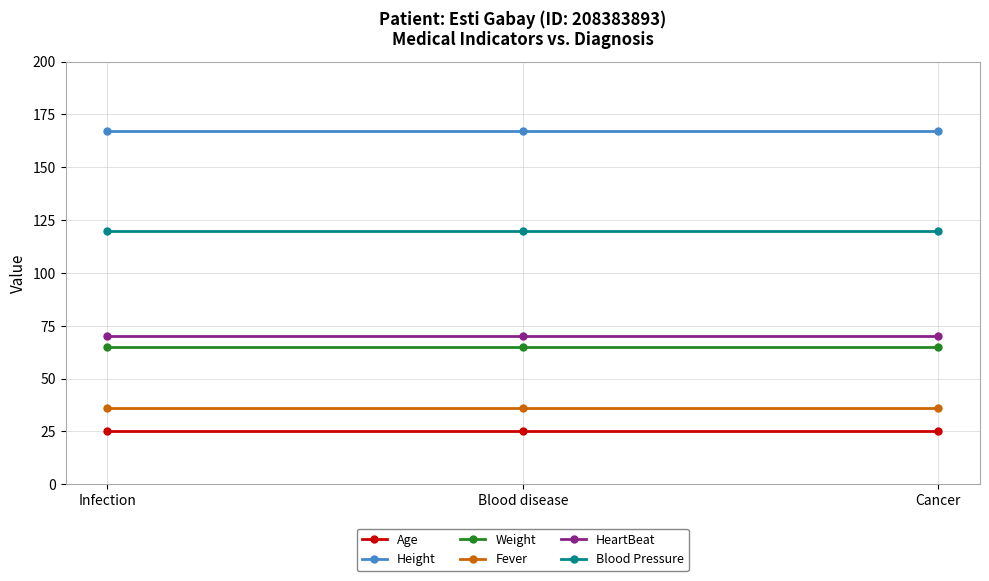

Is this an area chart (filled region under the line)?

No